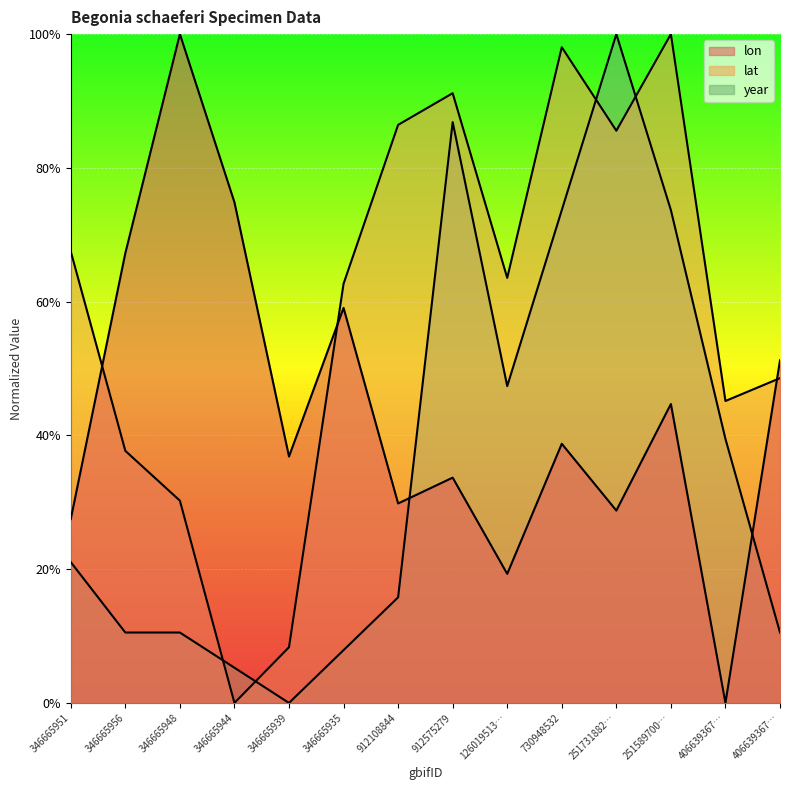

Between 346665939 and 730948532, which series saw the biggest shift?

lat